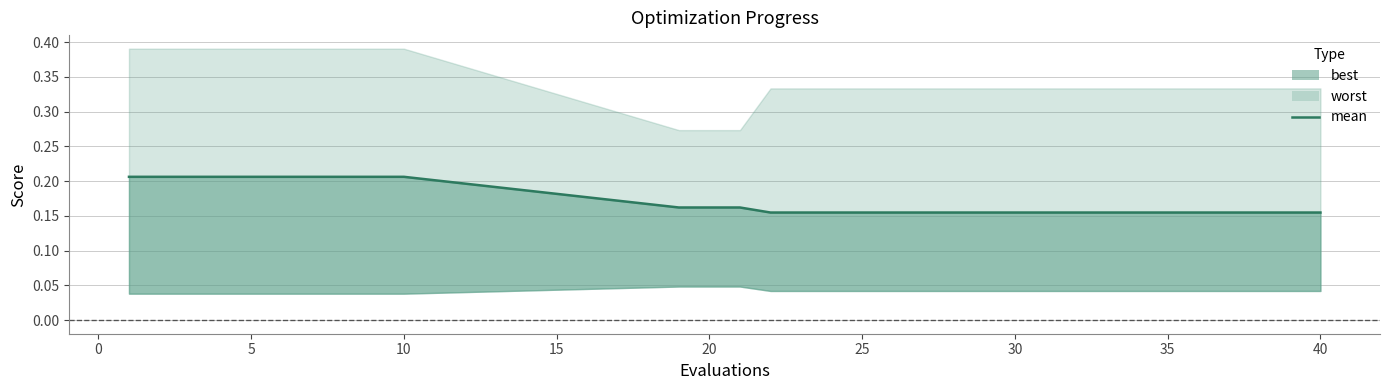

The chart shows a value of 0.2 at 30. True or false?

False